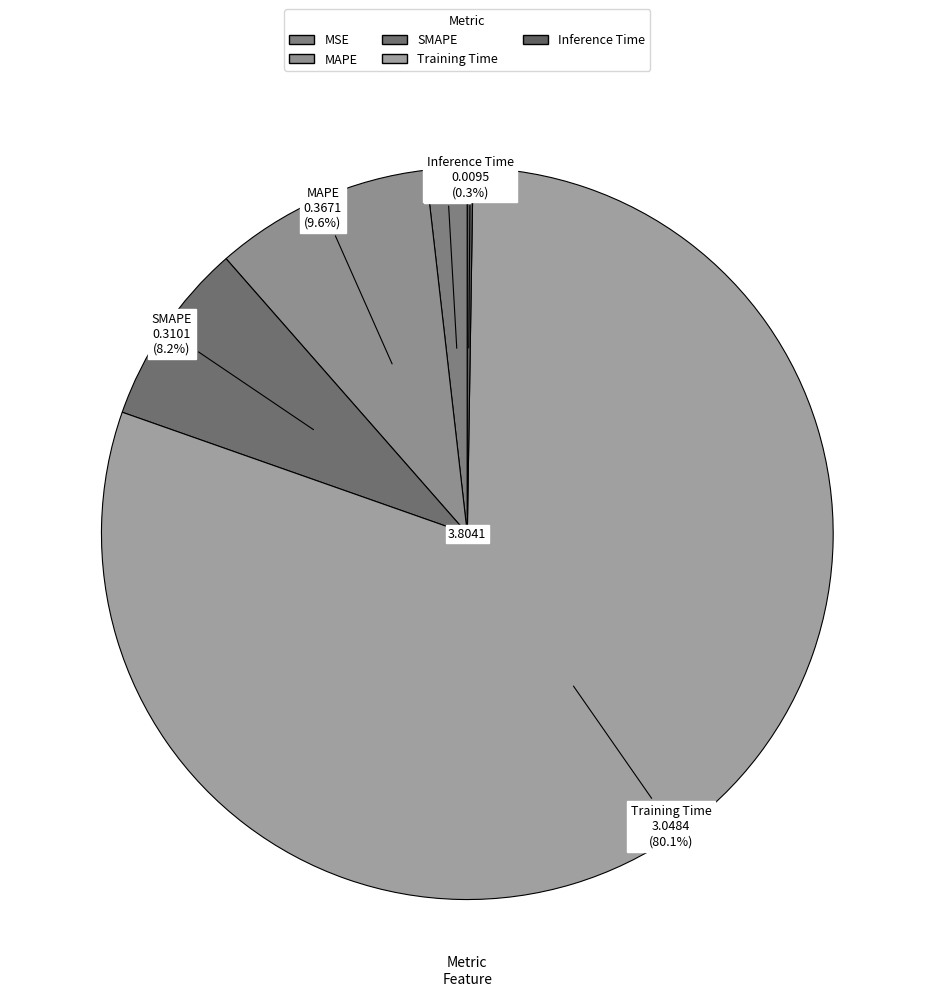

To the nearest percent, what percentage of the pie is SMAPE?

8%